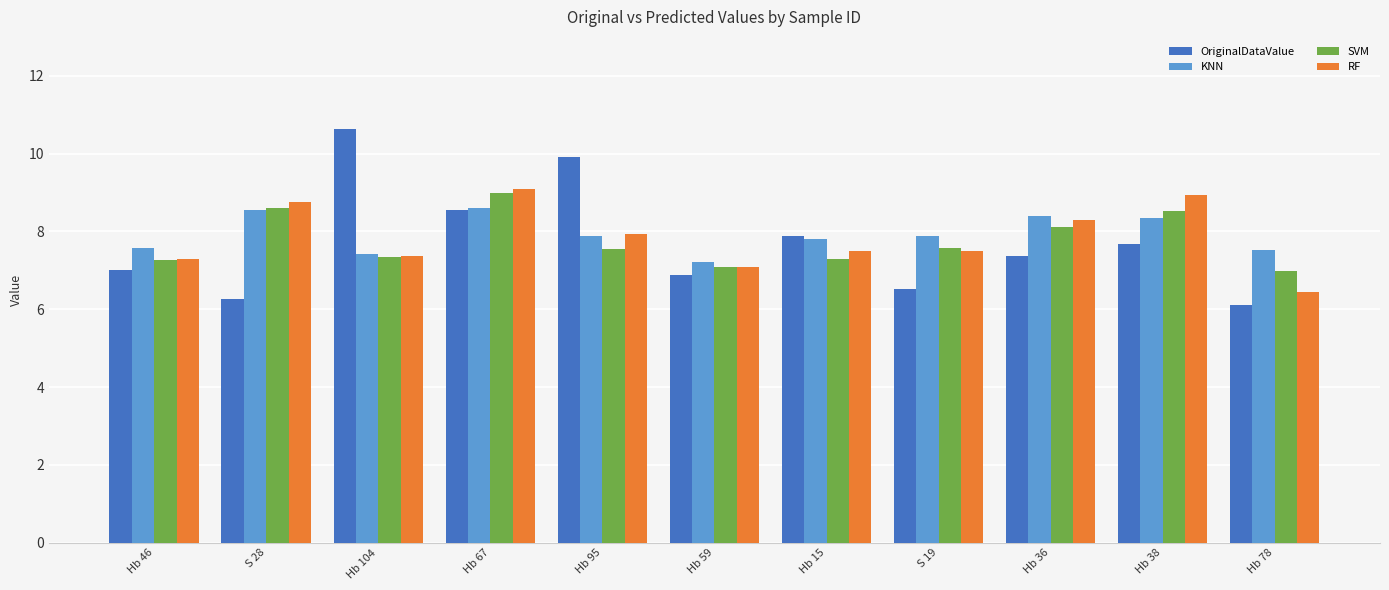

What is the maximum value for OriginalDataValue?

10.6